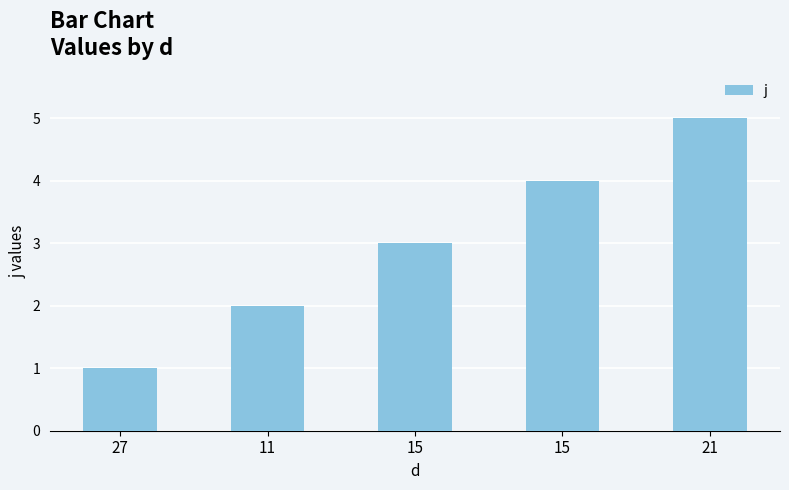

How many bars are there in total?

5